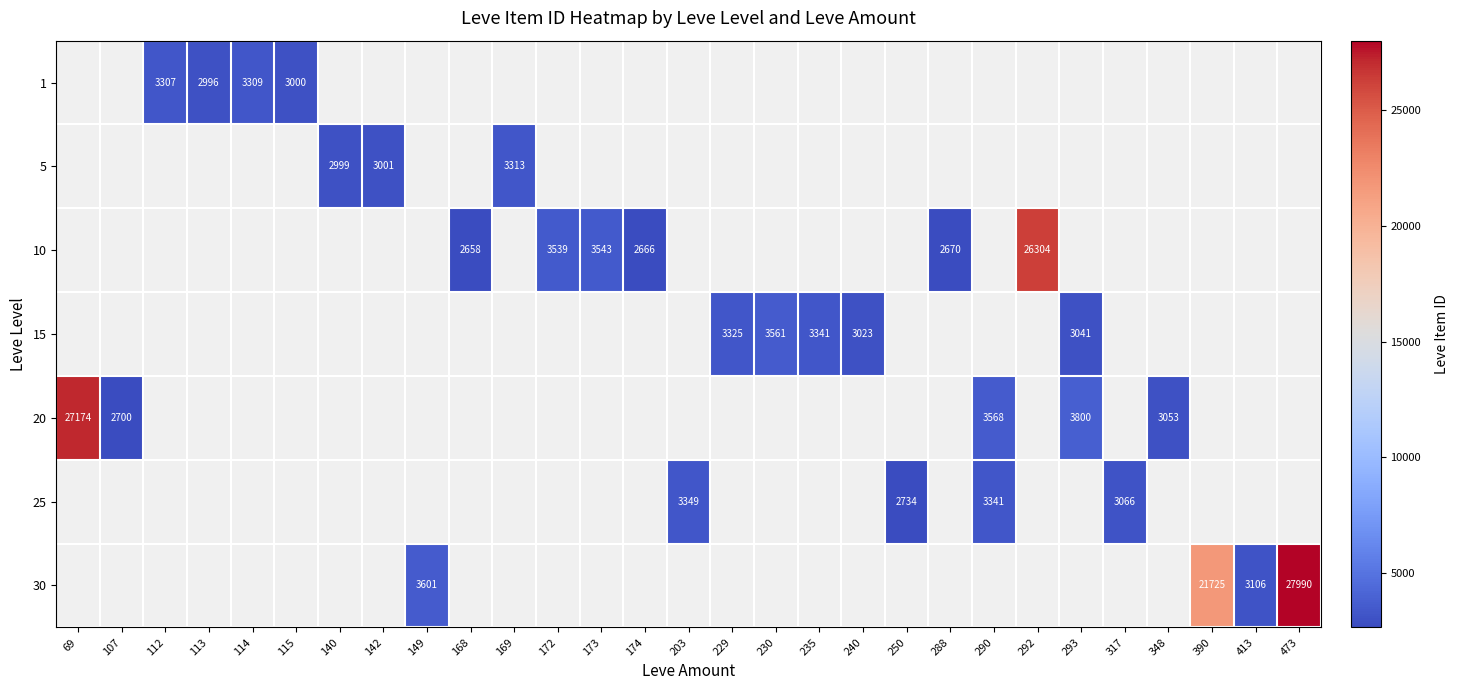

Is it true that 20 equals 3800 at 293?

True